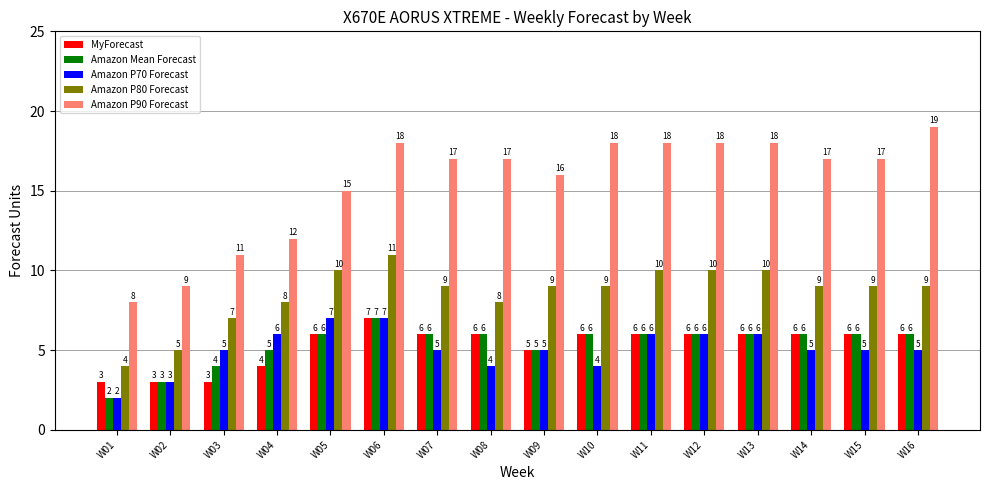

Which series has the widest spread of values?

Amazon P90 Forecast